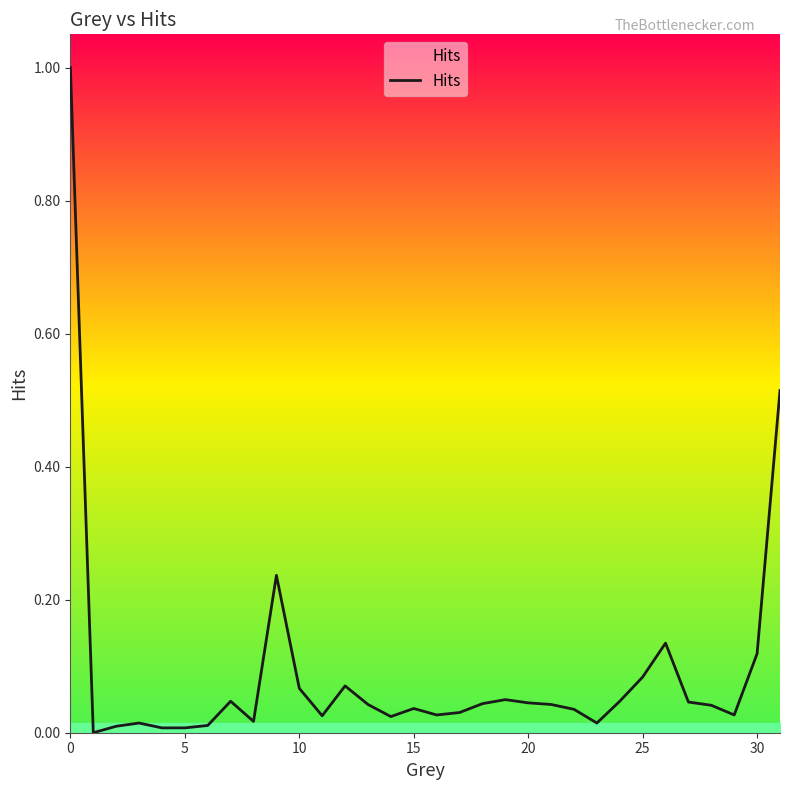

What is the maximum value shown in the chart?

1.0